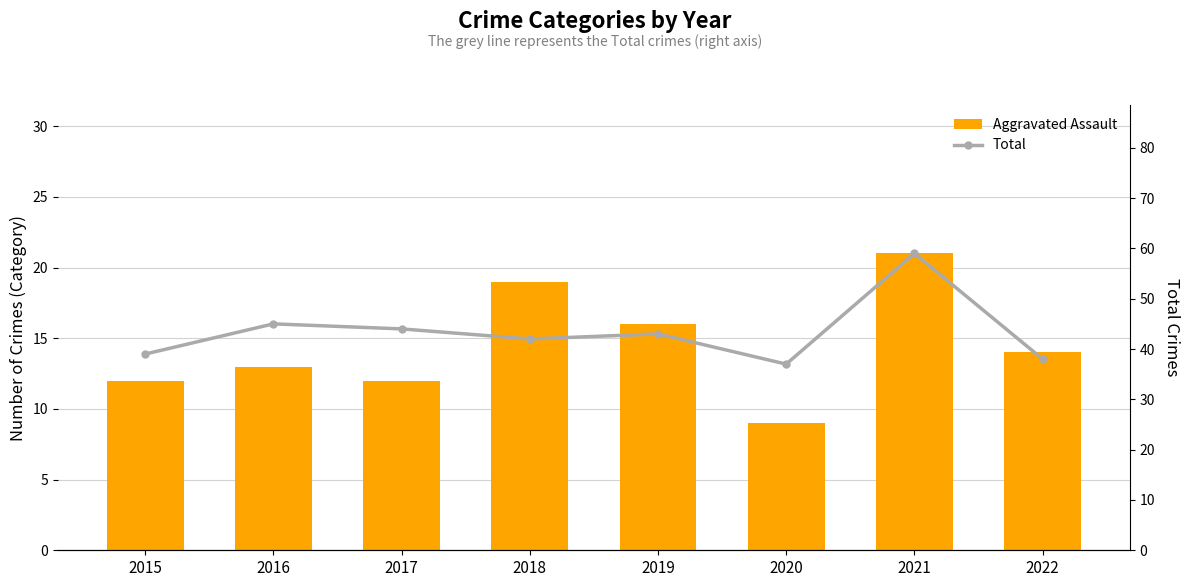

Where is Total nearest to the value 48?

2016